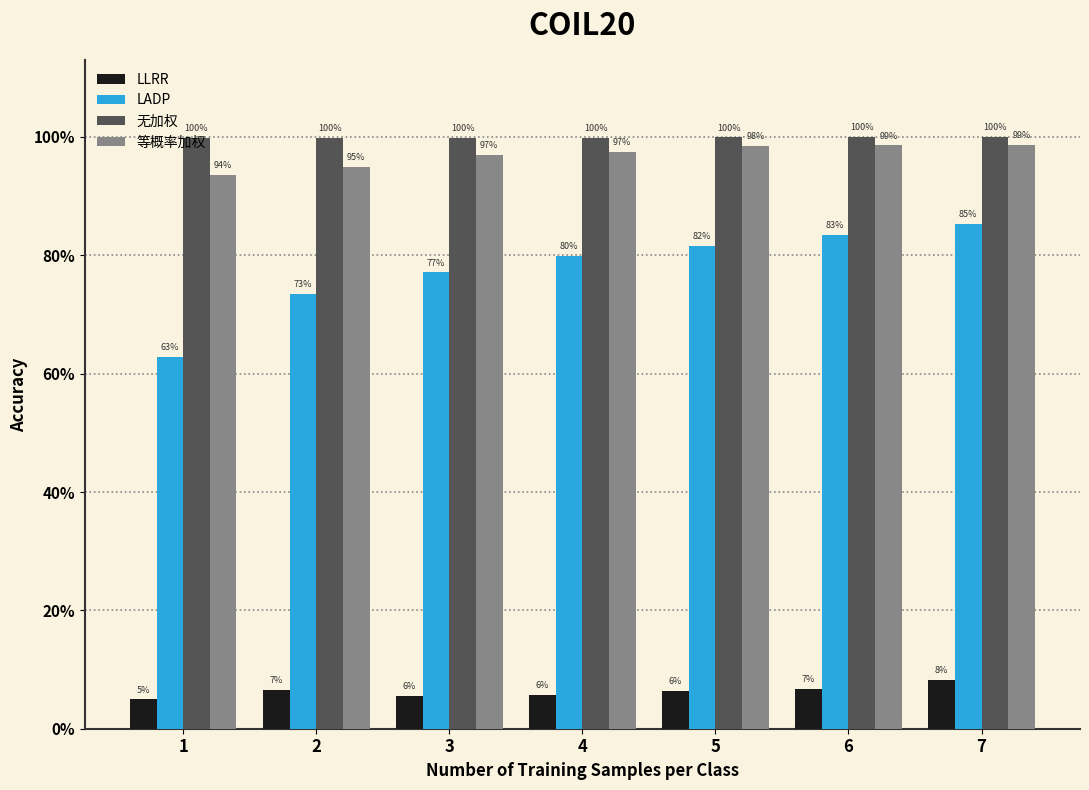

Are the bars grouped side by side (vs. stacked)?

Yes